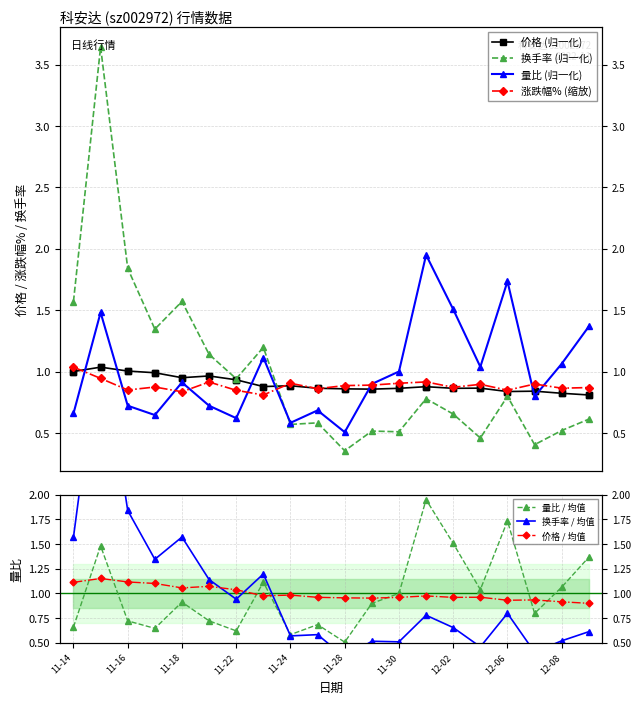

After their last crossing, which series has the higher values: 换手率 or 量比?

量比